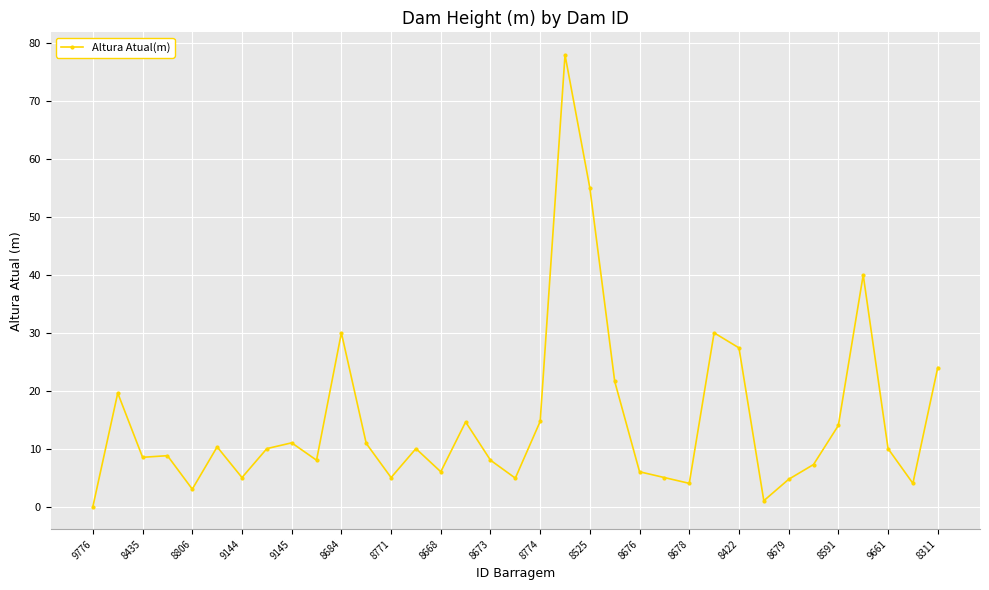

What is the value of the 4th point from the left?

8.8